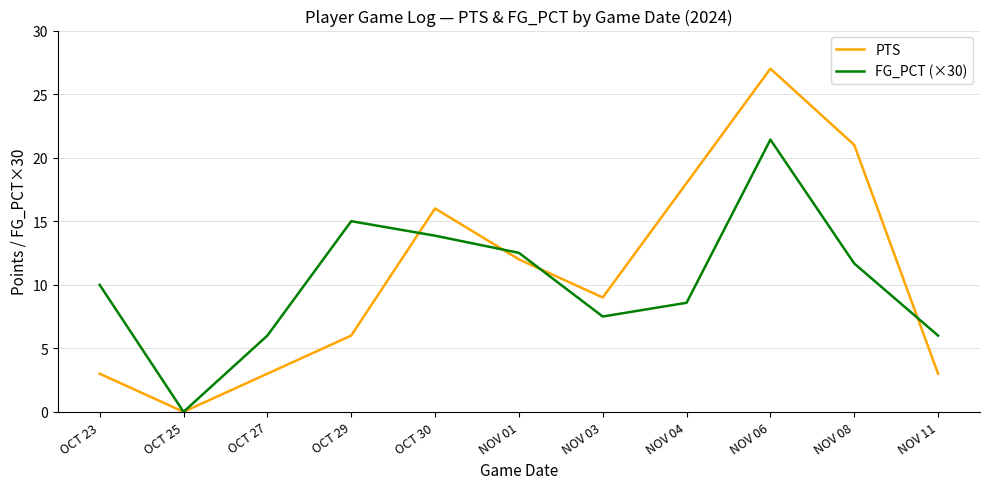

Is the value of FG_PCT (×30) at OCT 30 greater than the value of PTS at NOV 04?

No